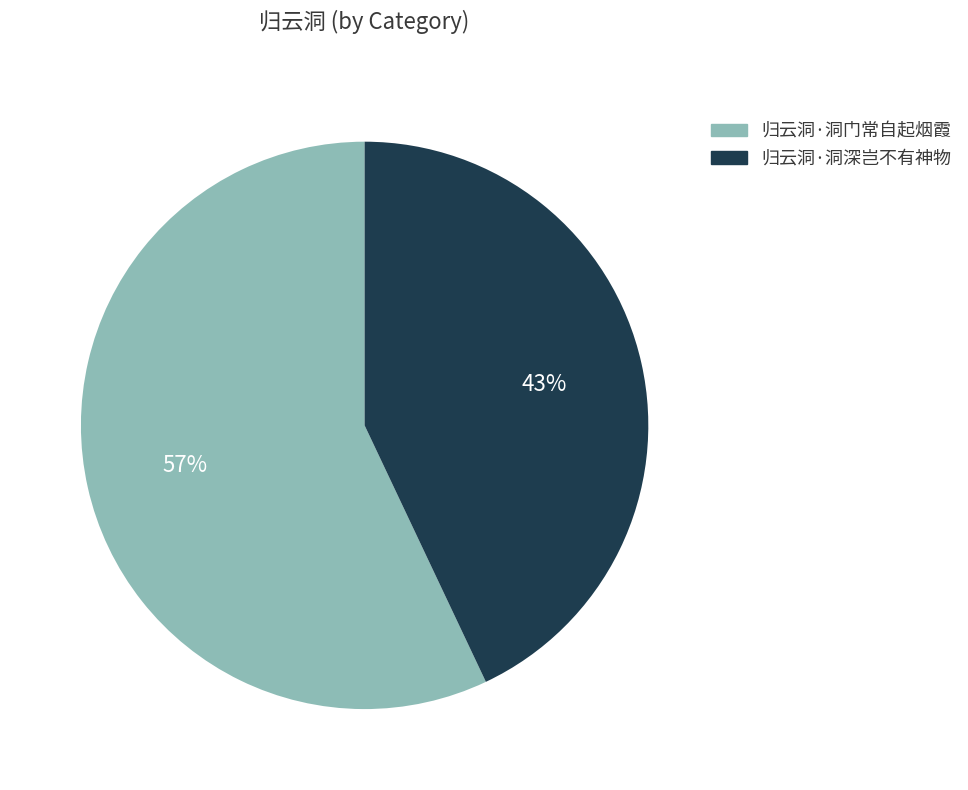

To the nearest percent, what is the difference between the largest and smallest slice percentages?

14%